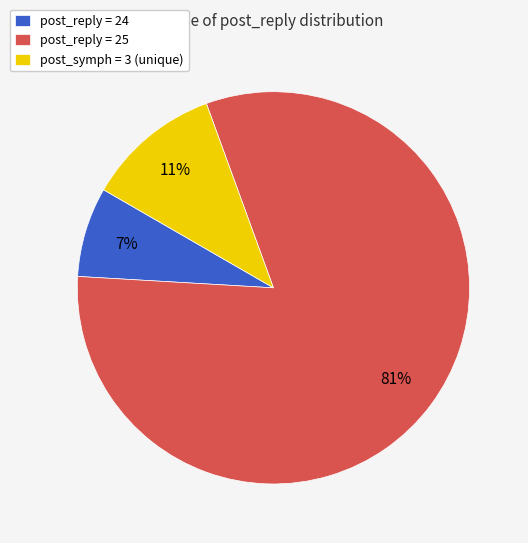

To the nearest percent, what is the average slice percentage?

33%